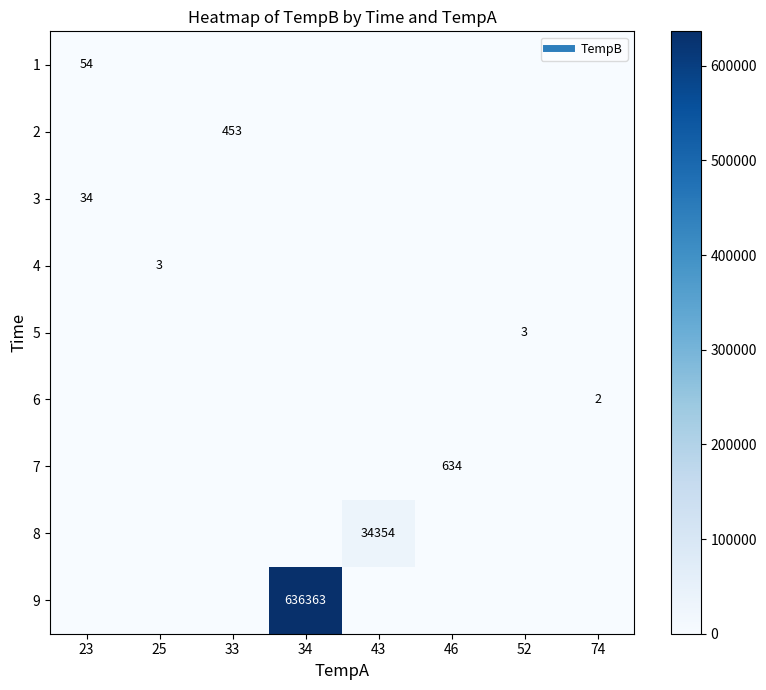

How many categories are shown in the chart?

8